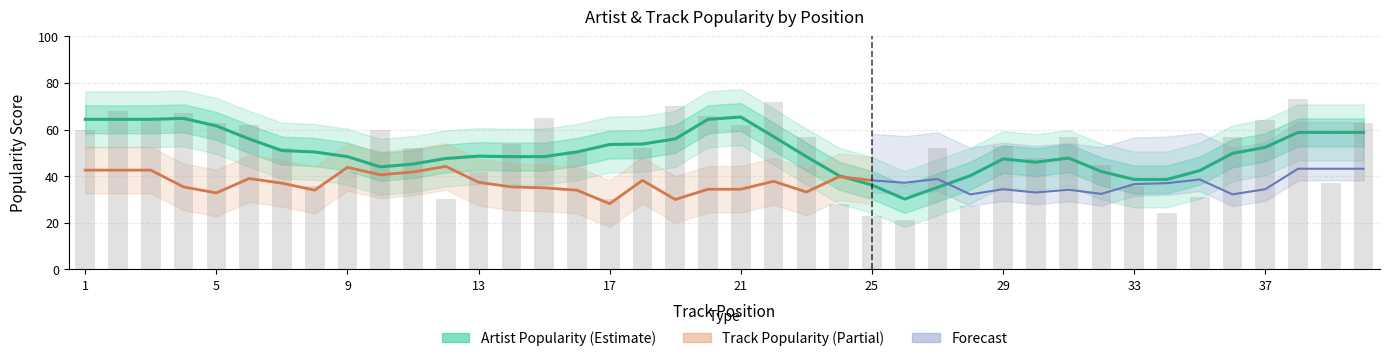

Are the bars grouped side by side (vs. stacked)?

No